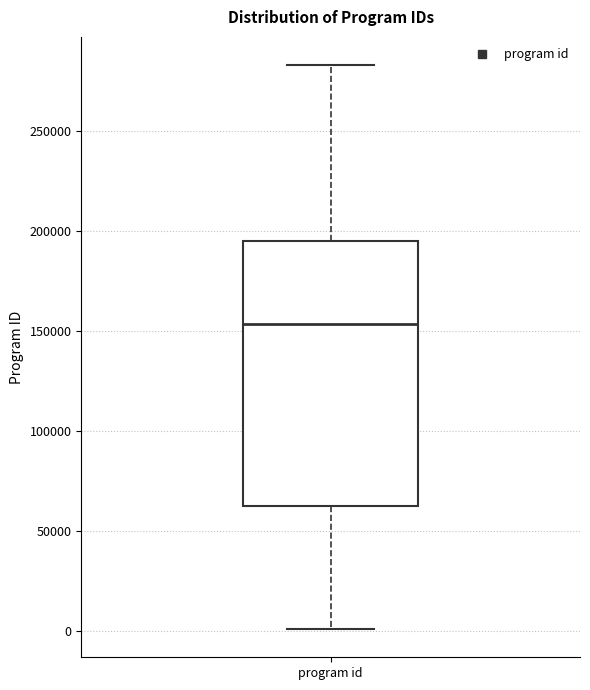

Read this box plot against the y-axis: the position of the median line, the range covered by the box, and the ends of both whiskers. The values are not printed on the chart, so give them approximately, as read against the axis.

median 155000, box 65000 to 195000, whiskers 0 to 285000